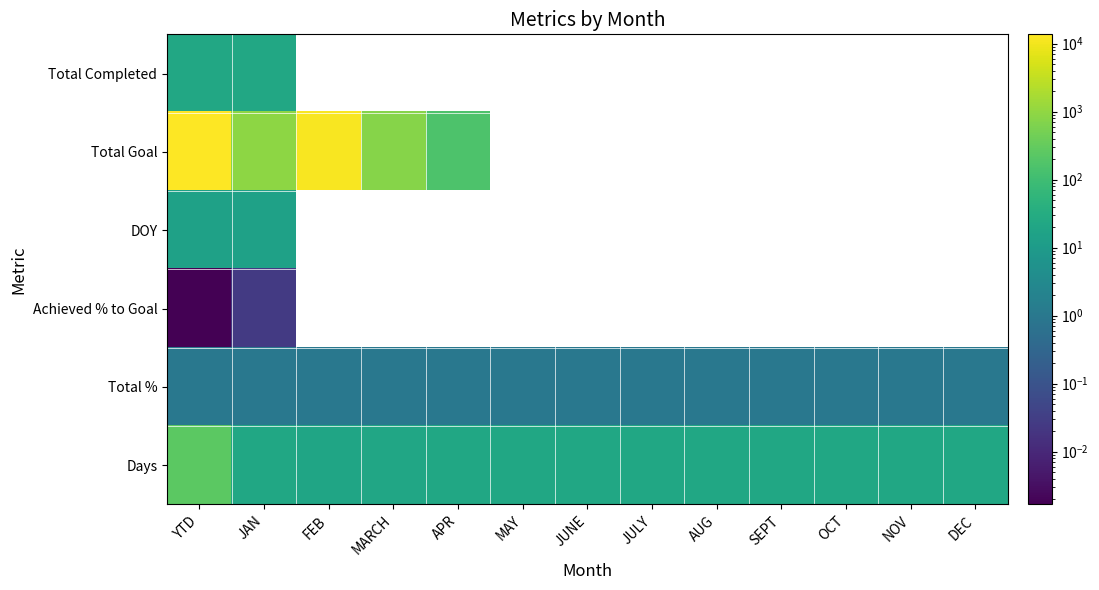

At which label is Total Completed closest to 23?

YTD